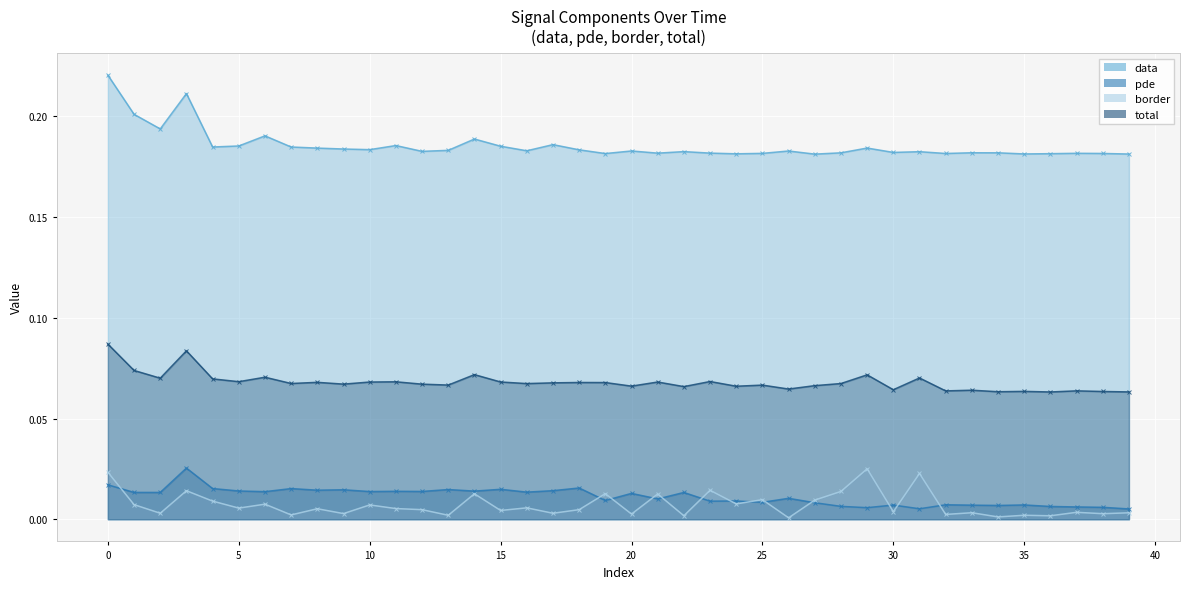

What is the difference between the highest and lowest values at 12?

0.2